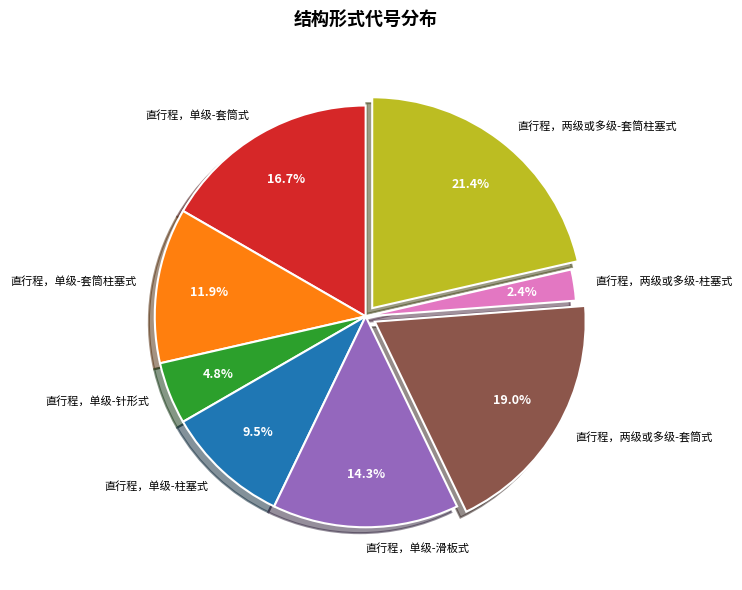

The 直行程，单级-套筒柱塞式 slice represents 12% of the pie. True or false?

True